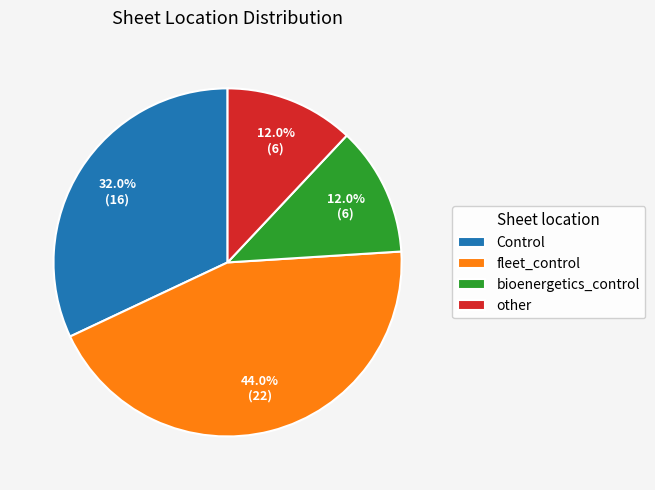

Between fleet_control and bioenergetics_control, which is larger?

fleet_control